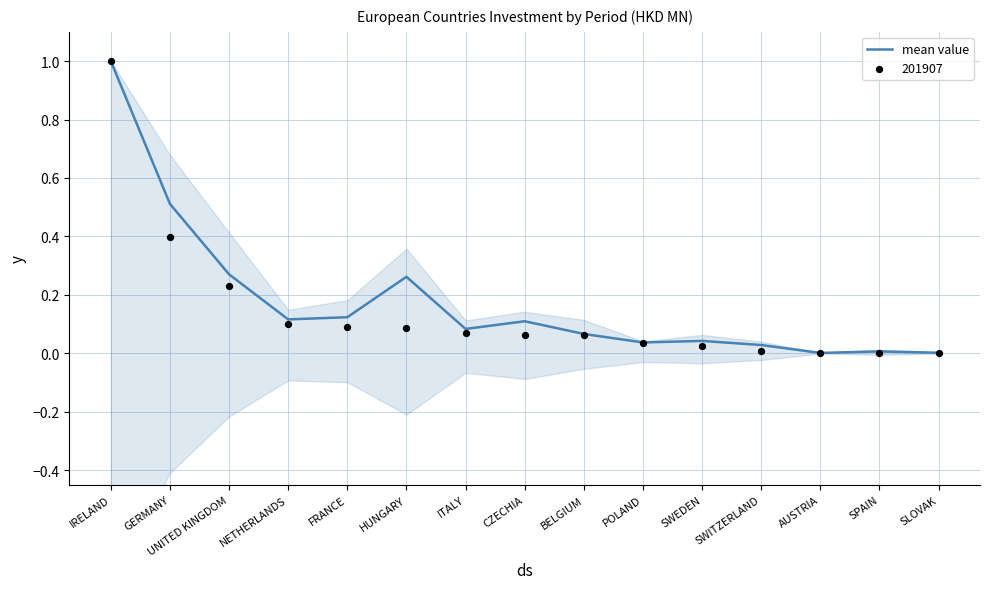

What is the change in value from UNITED KINGDOM to SPAIN?

-0.3